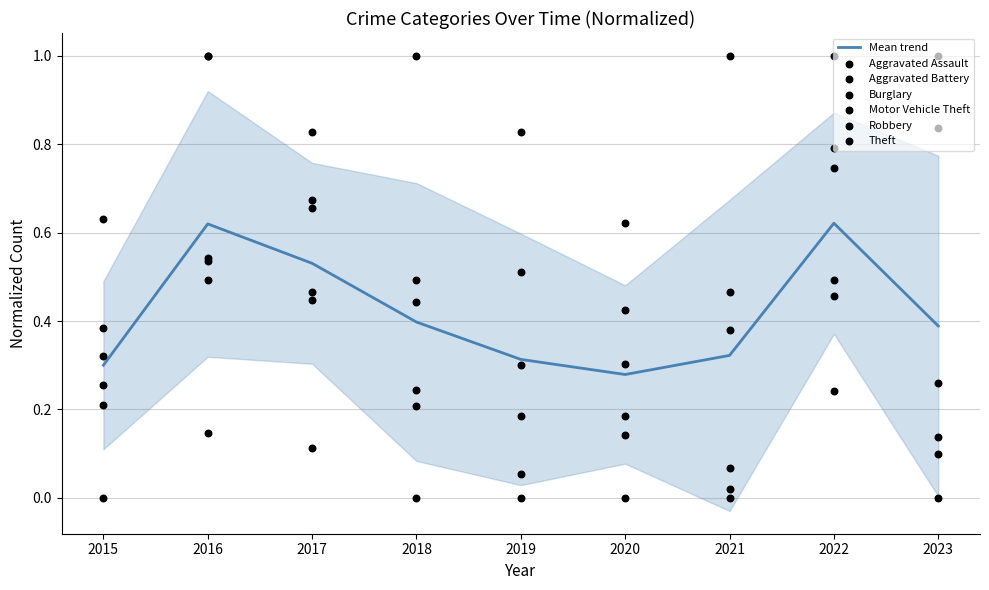

Is it true that Mean trend equals 0.4 at 2020?

False